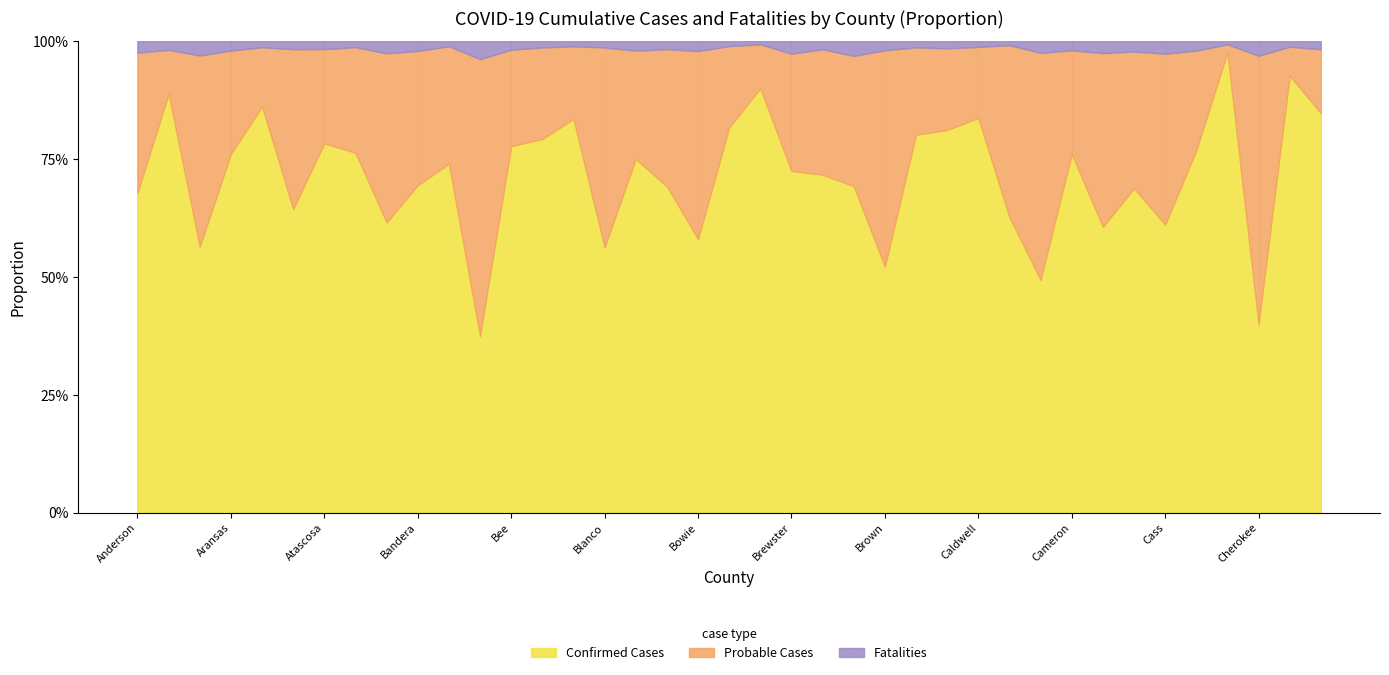

Reading left to right, list all the values displayed in this chart.

Confirmed Cases: 6627	3433	8951	3183	1877	344	10792	4428	932	2554	16264	316	6570	53740	470275	1445	75	2862	11897	77123	54659	792	337	1153	6224	4065	9022	12026	3606	1445	79292	1776	1074	4527	1796	10137	3274	2469	1788
Probable Cases: 2906	360	6437	917	273	181	2755	1300	543	1047	5476	495	1728	13164	86860	1089	23	1202	8182	16308	5658	272	125	460	5471	940	1925	2168	2098	1409	22968	1079	453	2685	494	175	4677	164	286
Fatalities: 236	71	480	83	28	9	231	73	39	76	236	32	153	894	6103	34	2	70	431	980	407	29	8	52	229	66	168	175	48	72	2021	74	34	196	47	69	253	31	36